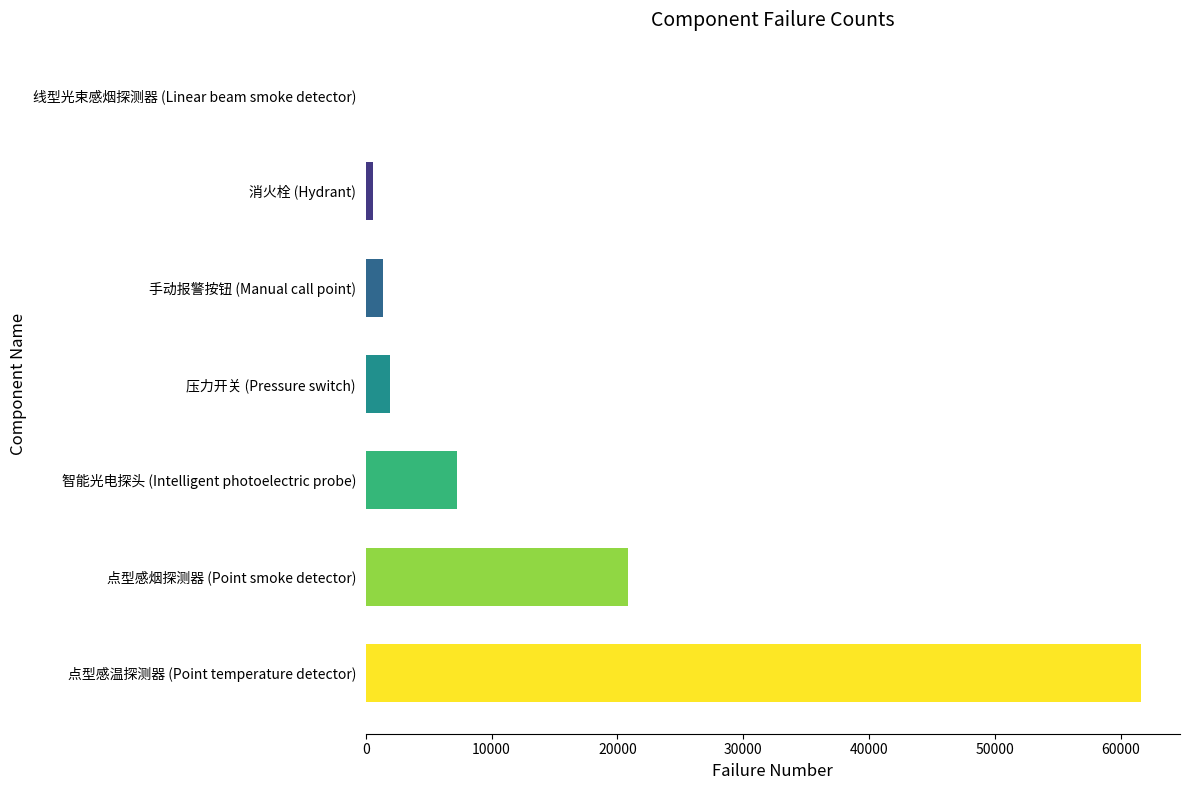

Reading bottom to top, transcribe all the data shown in this chart.

点型感温探测器 (Point temperature detector)=61614	点型感烟探测器 (Point smoke detector)=20803	智能光电探头 (Intelligent photoelectric probe)=7286	压力开关 (Pressure switch)=1924	手动报警按钮 (Manual call point)=1394	消火栓 (Hydrant)=607	线型光束感烟探测器 (Linear beam smoke detector)=2